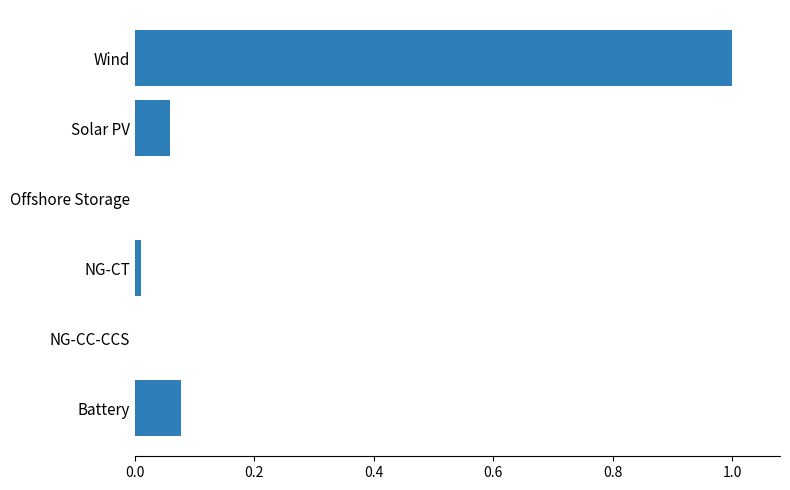

What is the sum of all values?

1.1